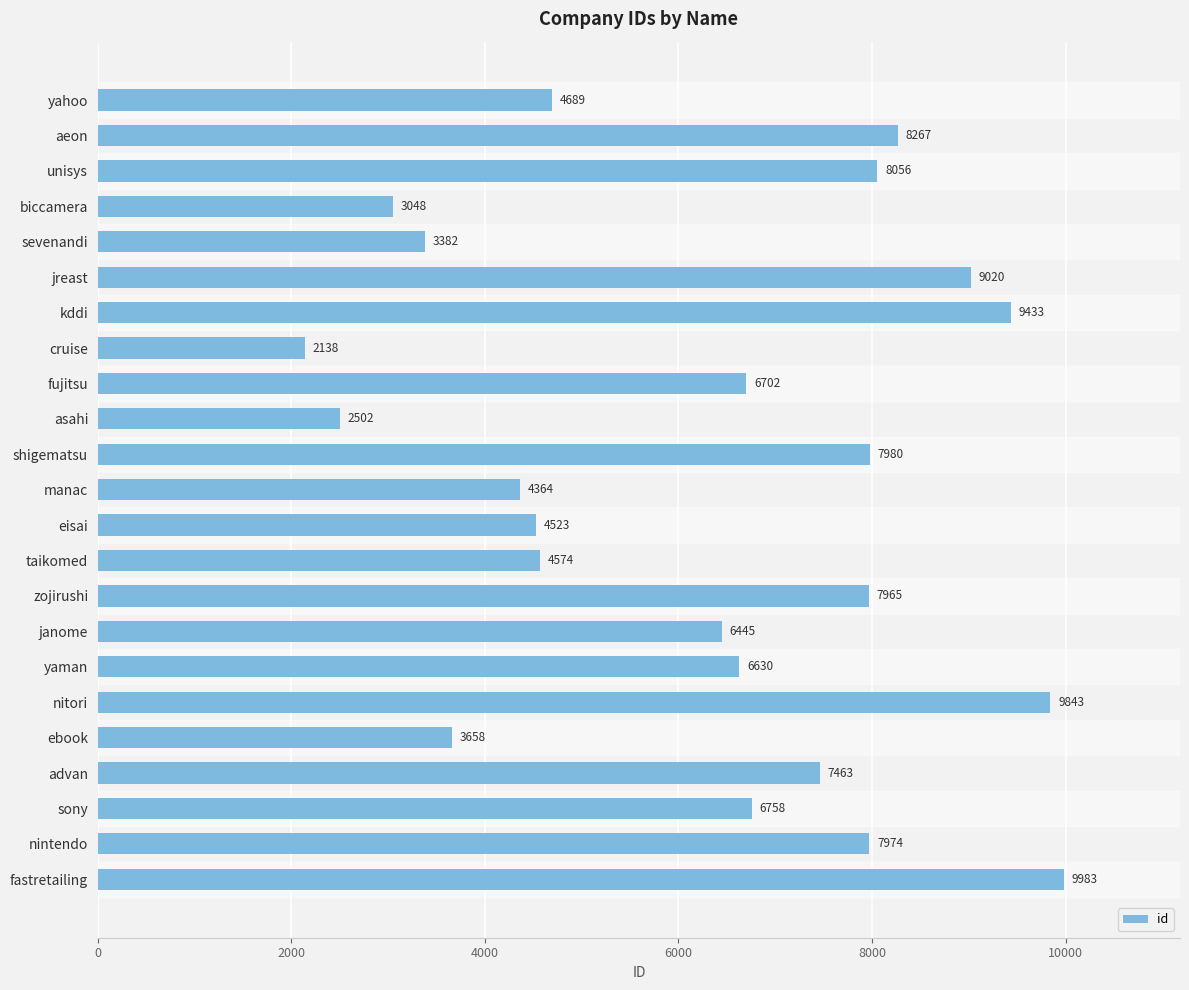

How many data points are less than 6702?

11